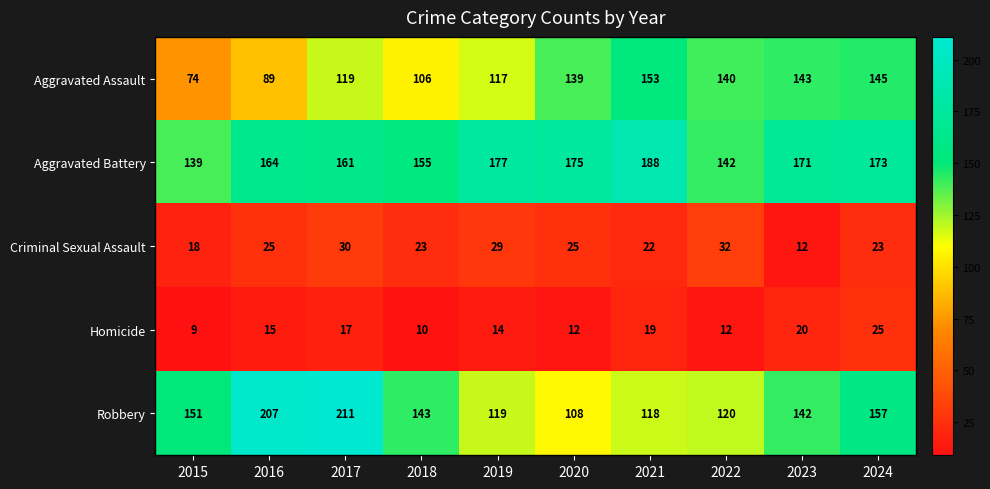

Which series has the widest spread of values?

Robbery